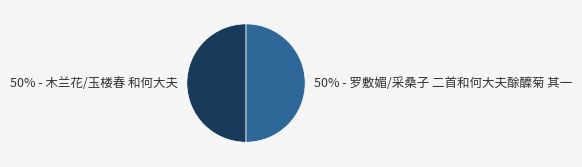

What percentage is the 50% - 木兰花/玉楼春 和何大夫 slice, to the nearest percent?

50%